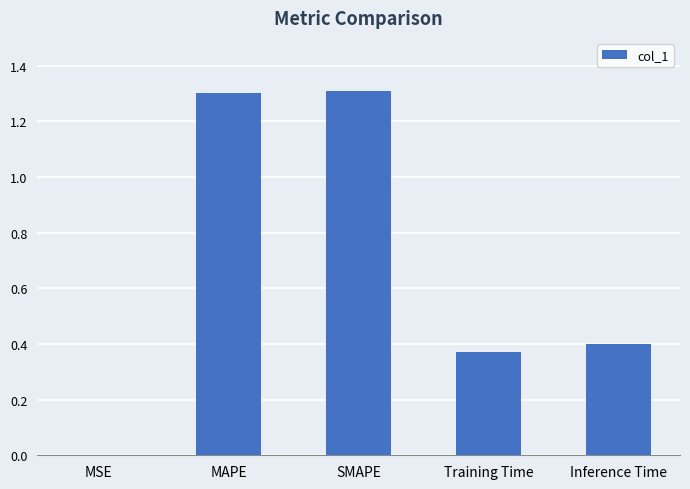

True or false: the data shows 1.3 at MAPE.

True